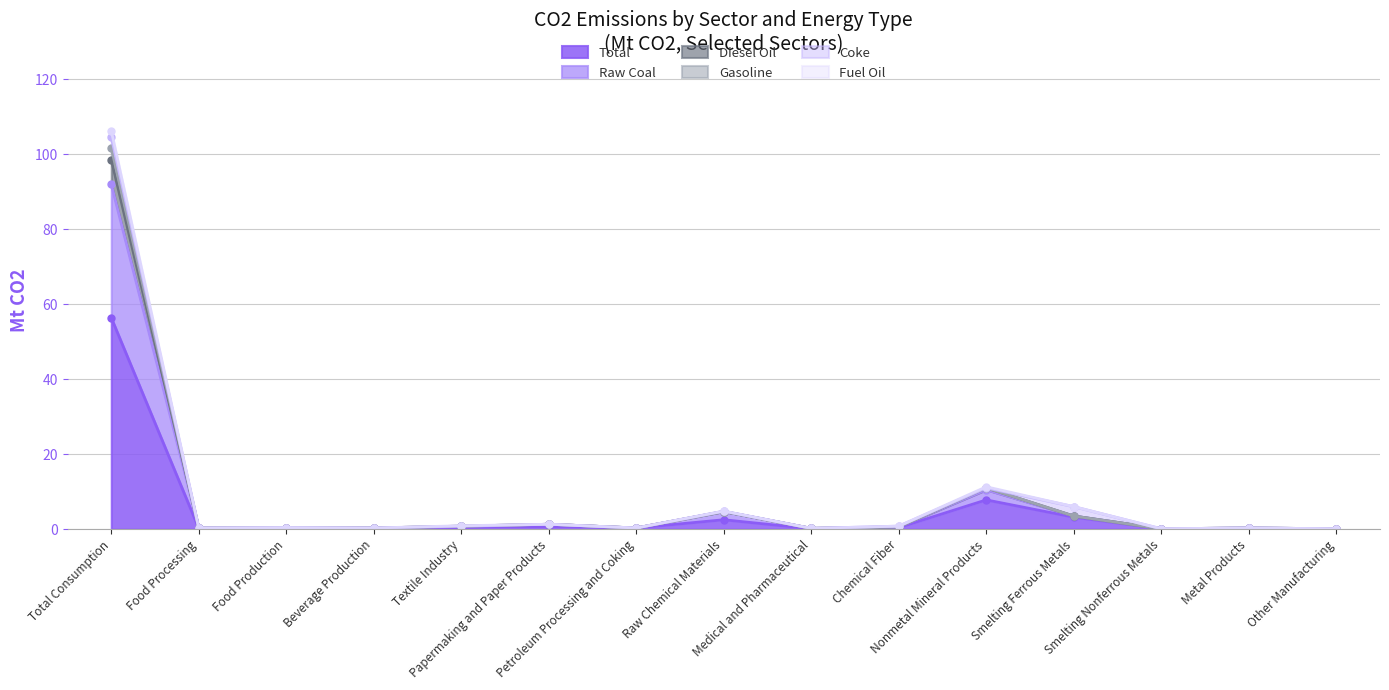

True or false: Gasoline and Diesel Oil intersect in this chart.

False